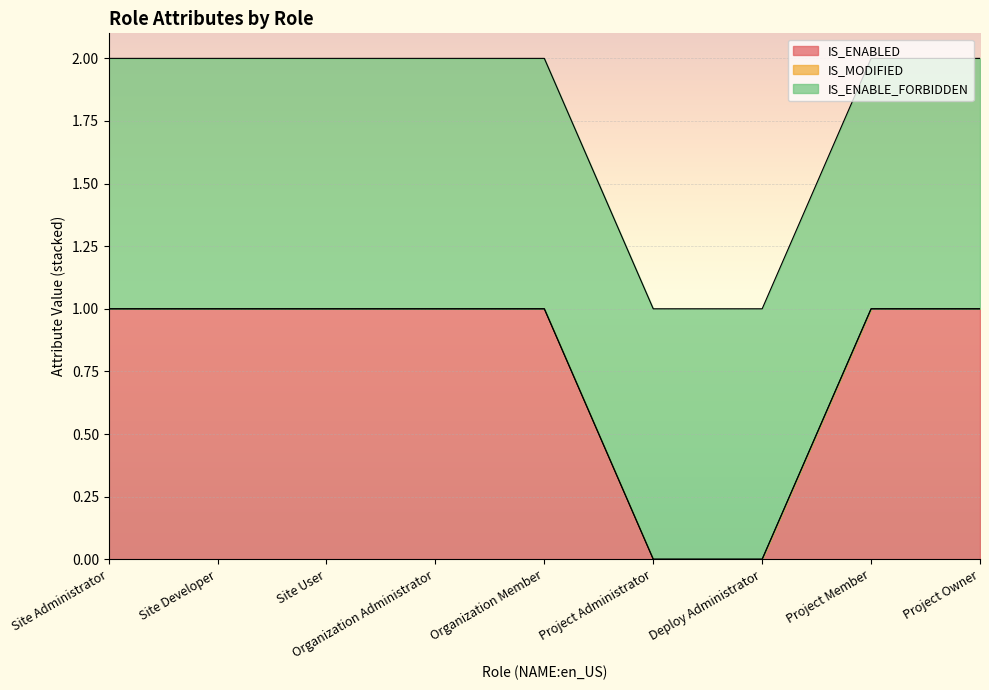

At how many categories does at least one series exceed 0?

9